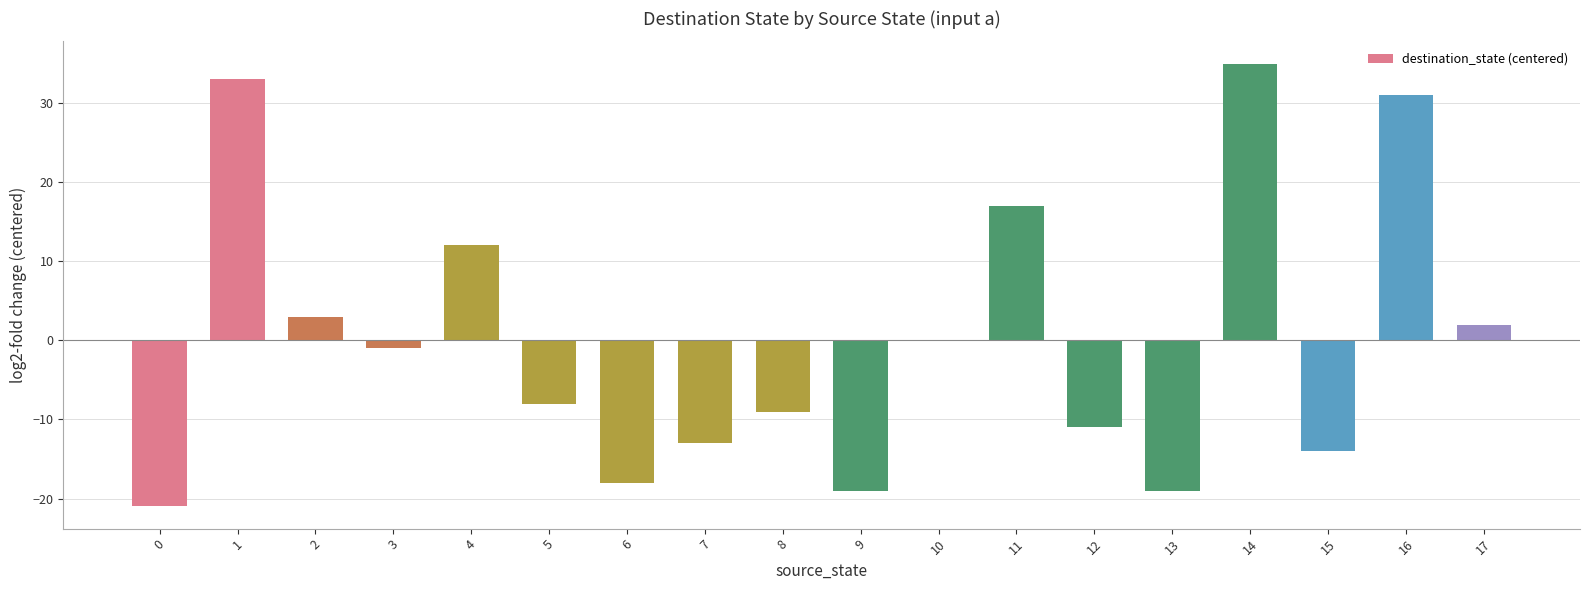

Which has a higher value, 7 or 8?

8